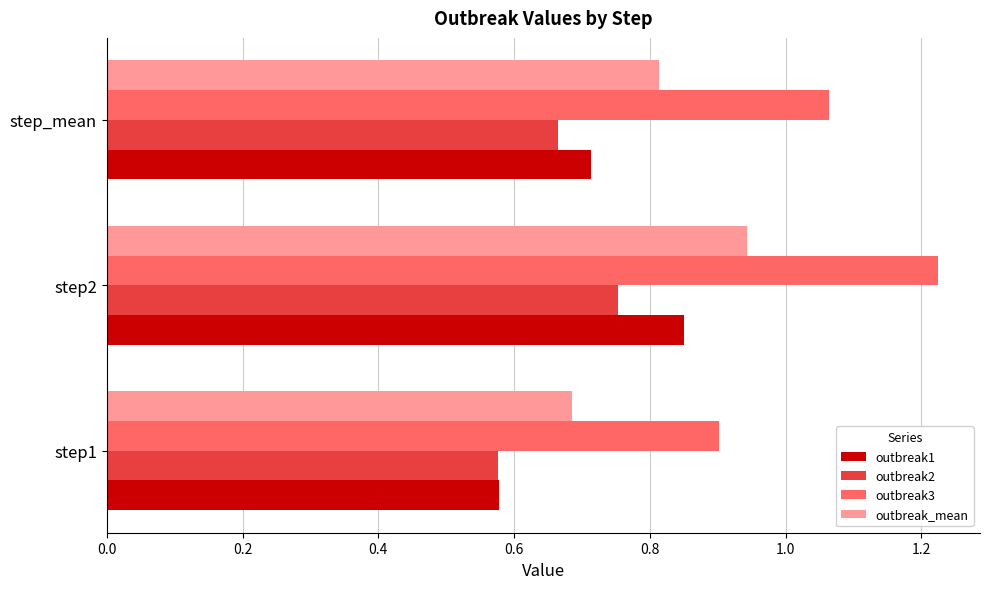

What is the difference between the second highest and minimum values in the outbreak1 series?

0.1